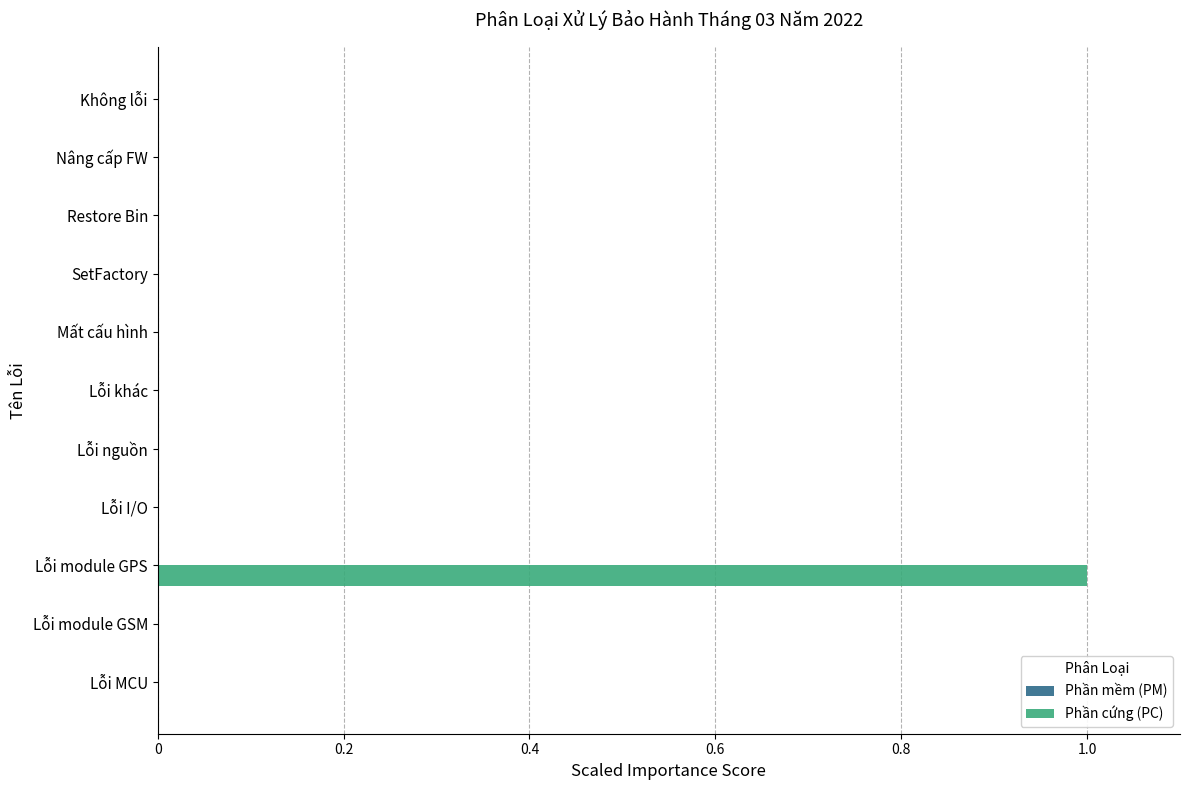

Reading bottom to top, list all the values displayed in this chart.

Lỗi MCU=0	Lỗi module GSM=0	Lỗi module GPS=1	Lỗi I/O=0	Lỗi nguồn=0	Lỗi khác=0	Mất cấu hình=0	SetFactory=0	Restore Bin=0	Nâng cấp FW=0	Không lỗi=0